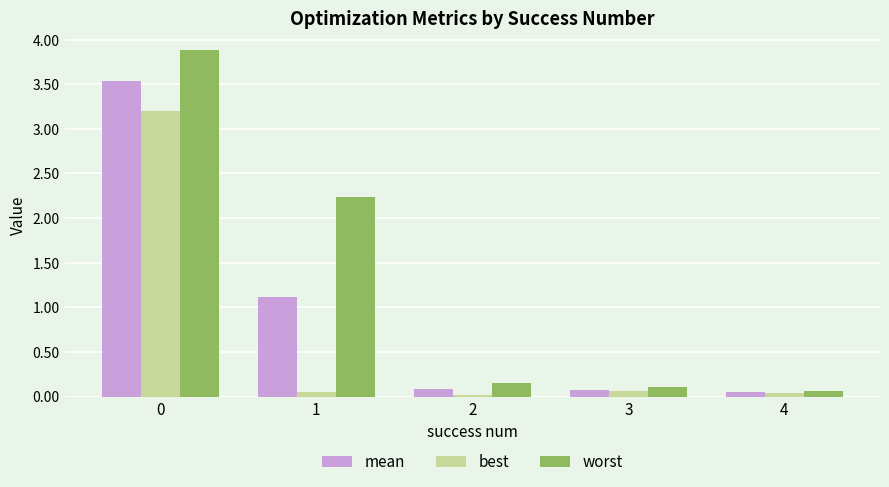

True or false: best has a value of 0.0 at 1.

True